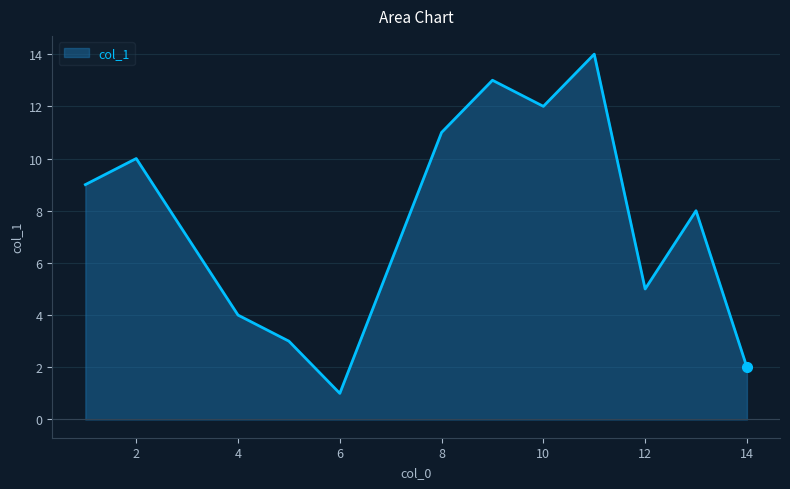

True or false: there are more than 0 points higher than both neighbors.

True